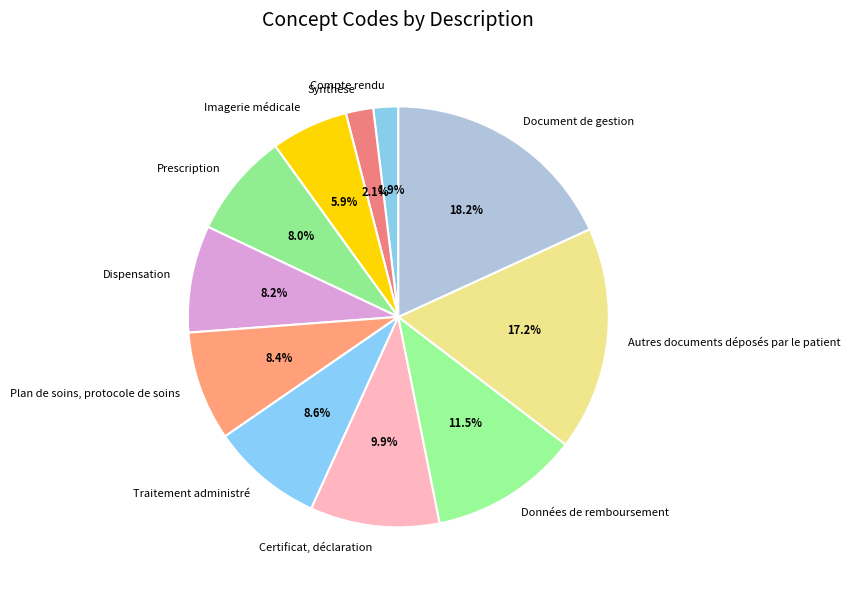

Does Imagerie médicale represent more than half of the total?

No